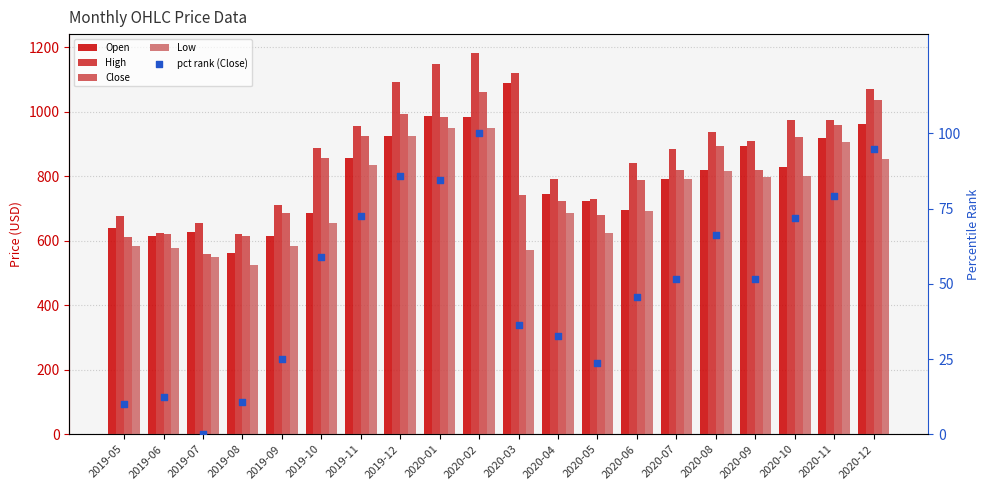

Which series contains the lowest Y value?

pct rank (Close)